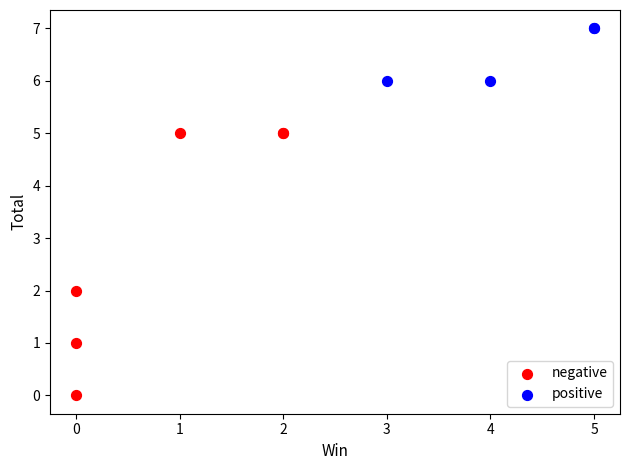

Which series reaches the minimum Y coordinate?

negative